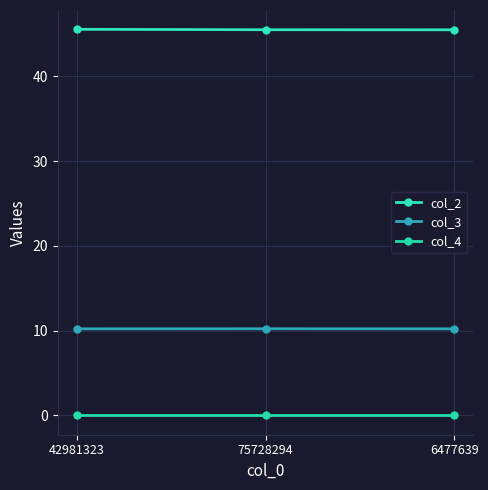

True or false: col_4 has a value of 0.0 at 6477639.

False